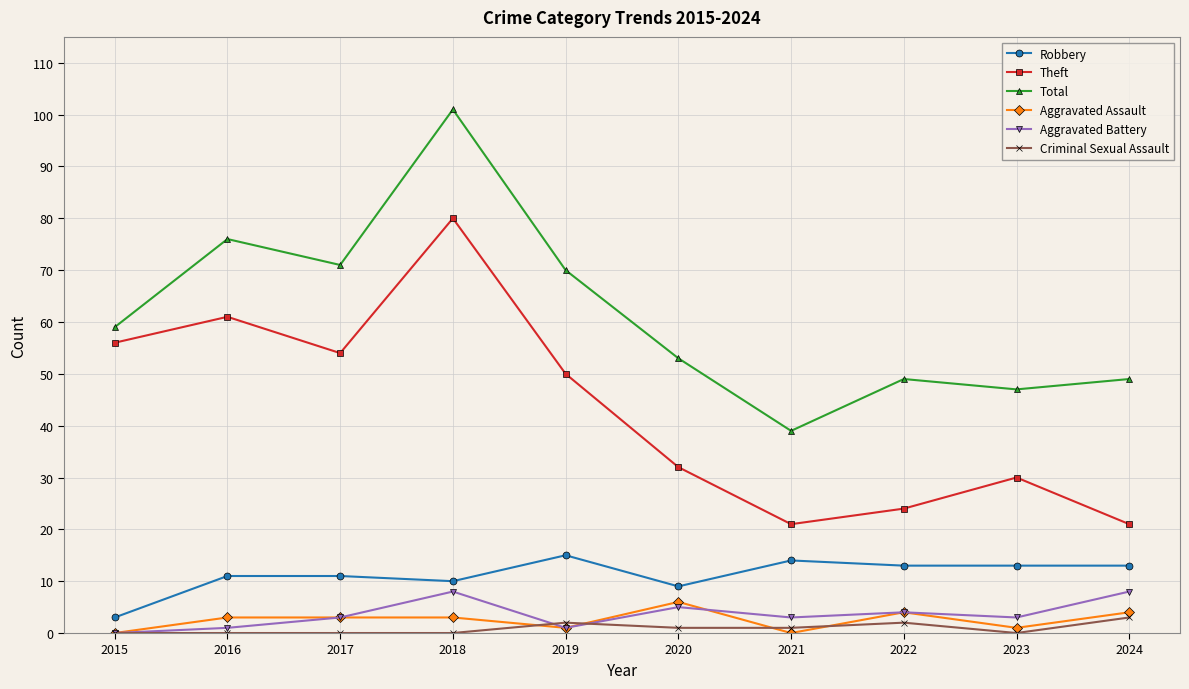

What is the sum of the Aggravated Assault values at 2021 and 2024?

4